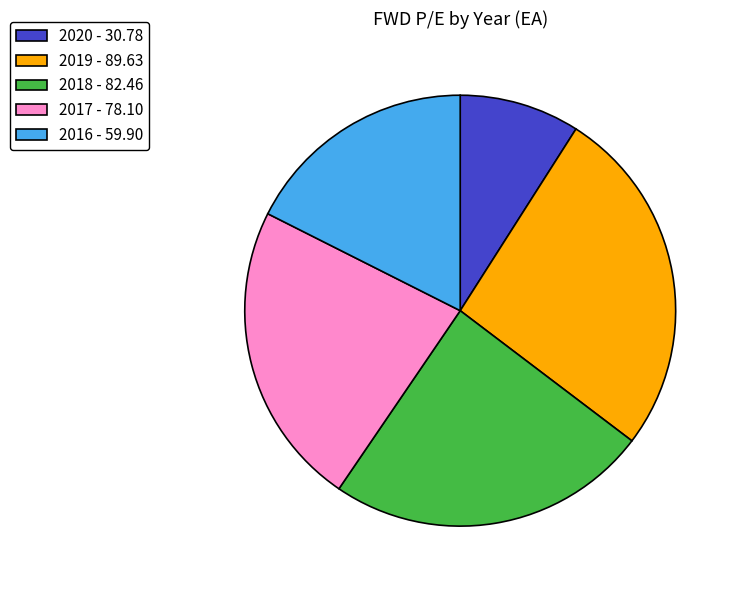

Does any single category account for the majority?

No